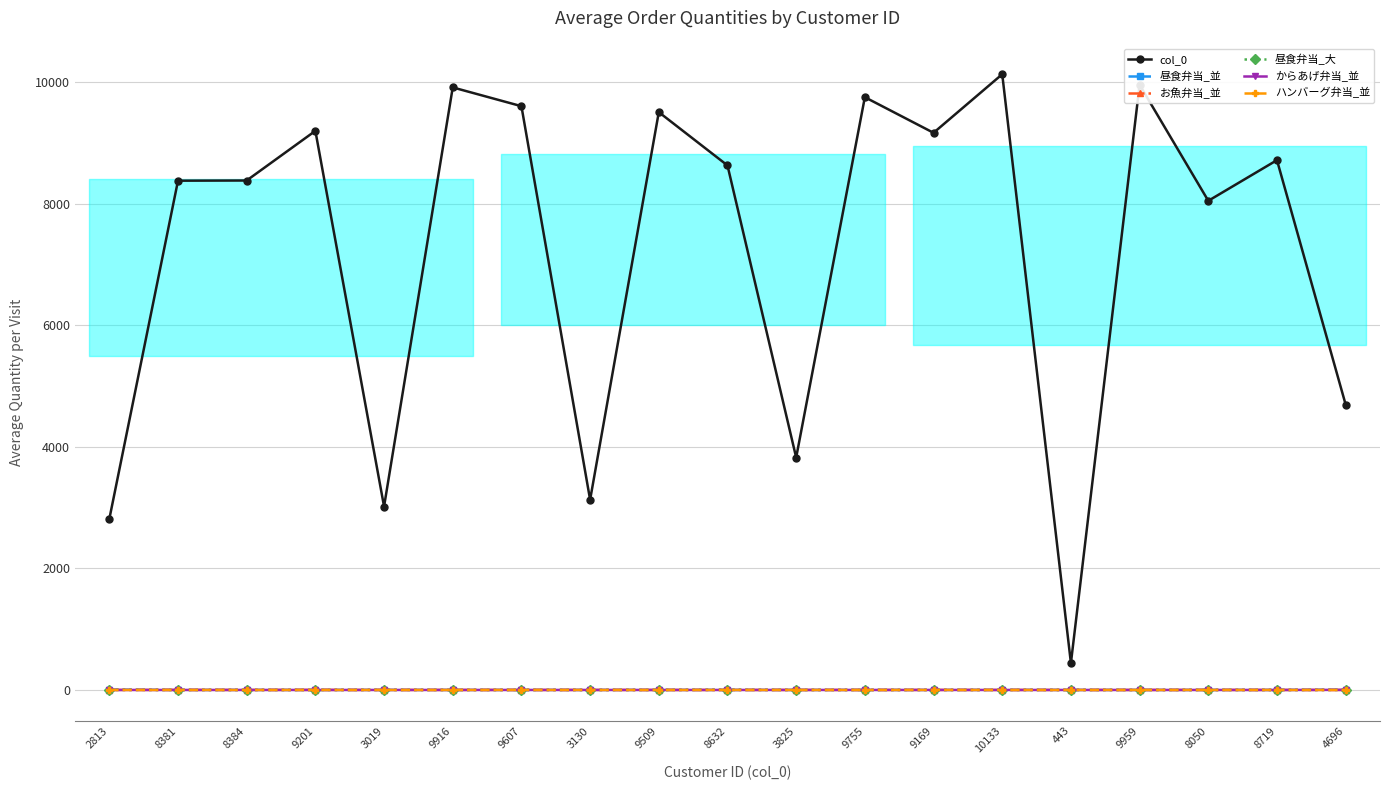

Does the chart have visible grid lines?

Yes